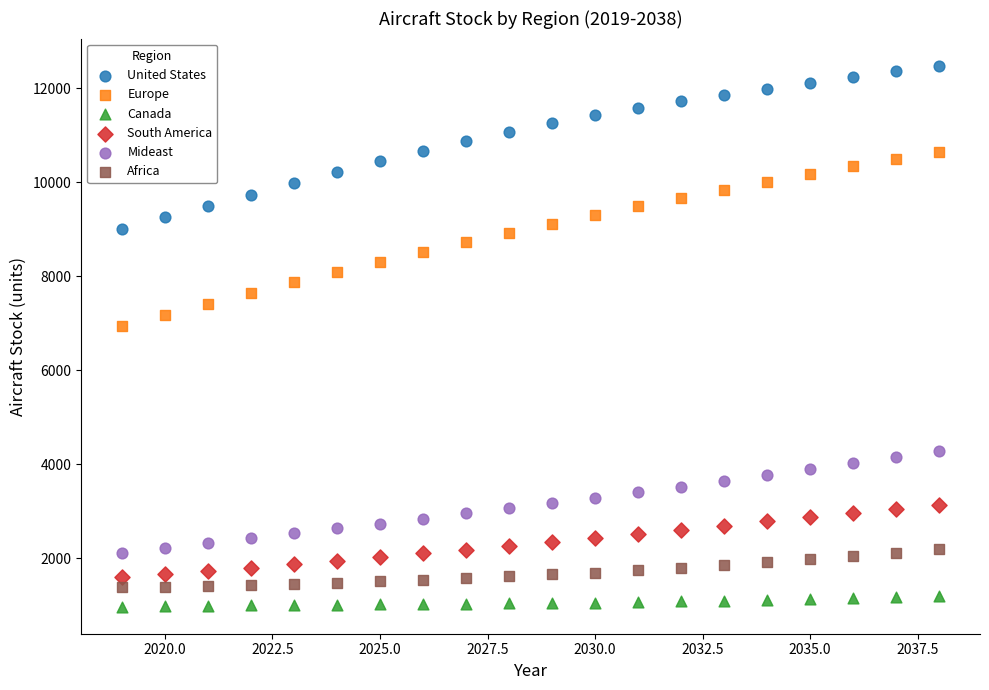

Which series reaches the minimum Y coordinate?

Canada